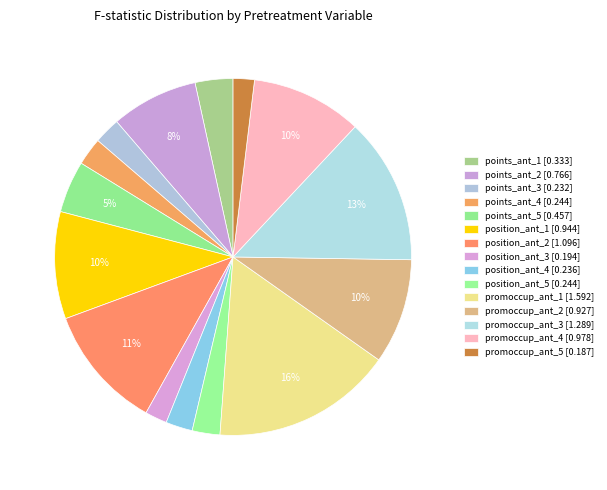

Which has a higher value, points_ant_2 or points_ant_4?

points_ant_2